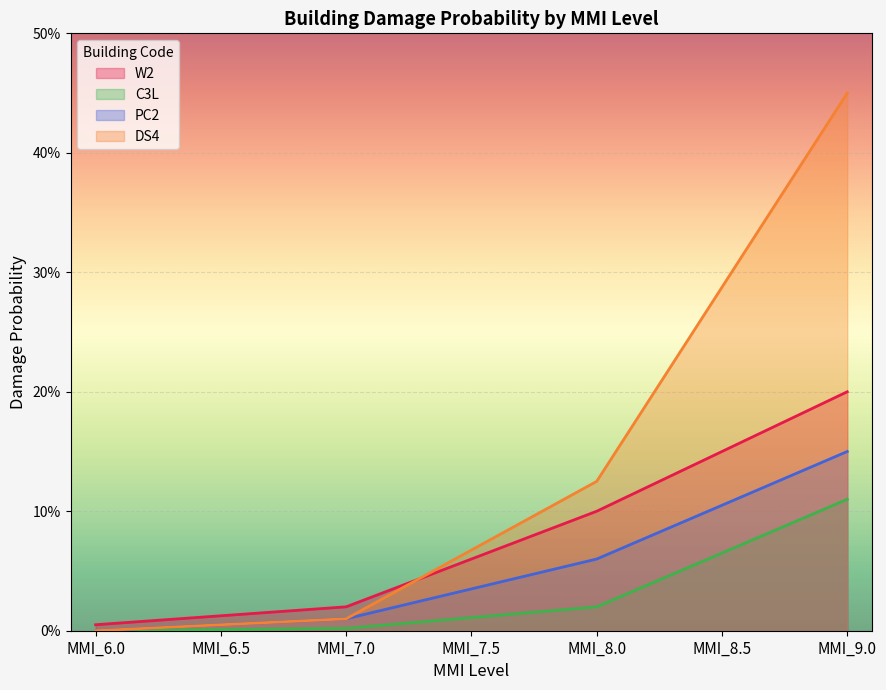

What is the label of the 4th point from the left?

MMI_7.5